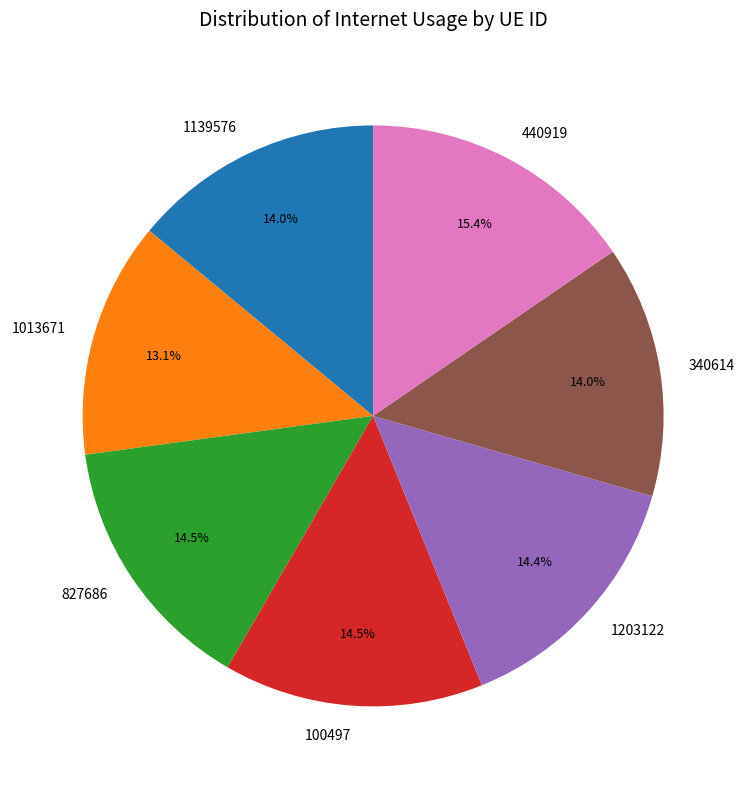

What percentage is NOT represented by 440919?

84.6%